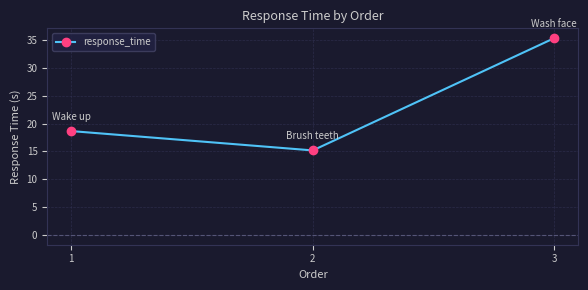

What is the minimum value shown in the chart?

15.2